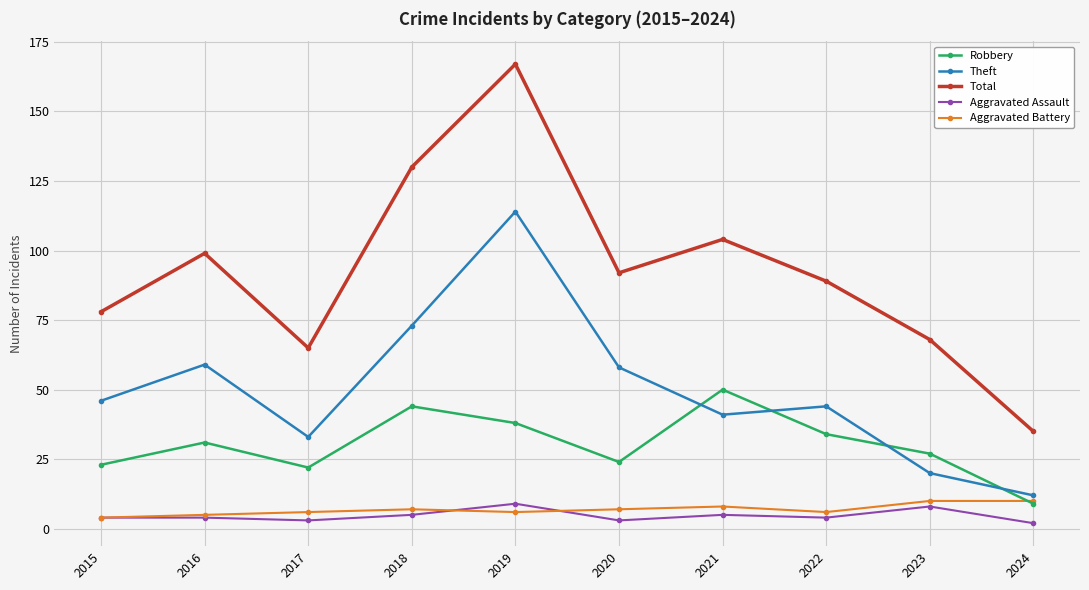

Reading left to right, what are all the values shown in this chart?

Robbery: 2015=23	2016=31	2017=22	2018=44	2019=38	2020=24	2021=50	2022=34	2023=27	2024=9
Theft: 2015=46	2016=59	2017=33	2018=73	2019=114	2020=58	2021=41	2022=44	2023=20	2024=12
Total: 2015=78	2016=99	2017=65	2018=130	2019=167	2020=92	2021=104	2022=89	2023=68	2024=35
Aggravated Assault: 2015=4	2016=4	2017=3	2018=5	2019=9	2020=3	2021=5	2022=4	2023=8	2024=2
Aggravated Battery: 2015=4	2016=5	2017=6	2018=7	2019=6	2020=7	2021=8	2022=6	2023=10	2024=10